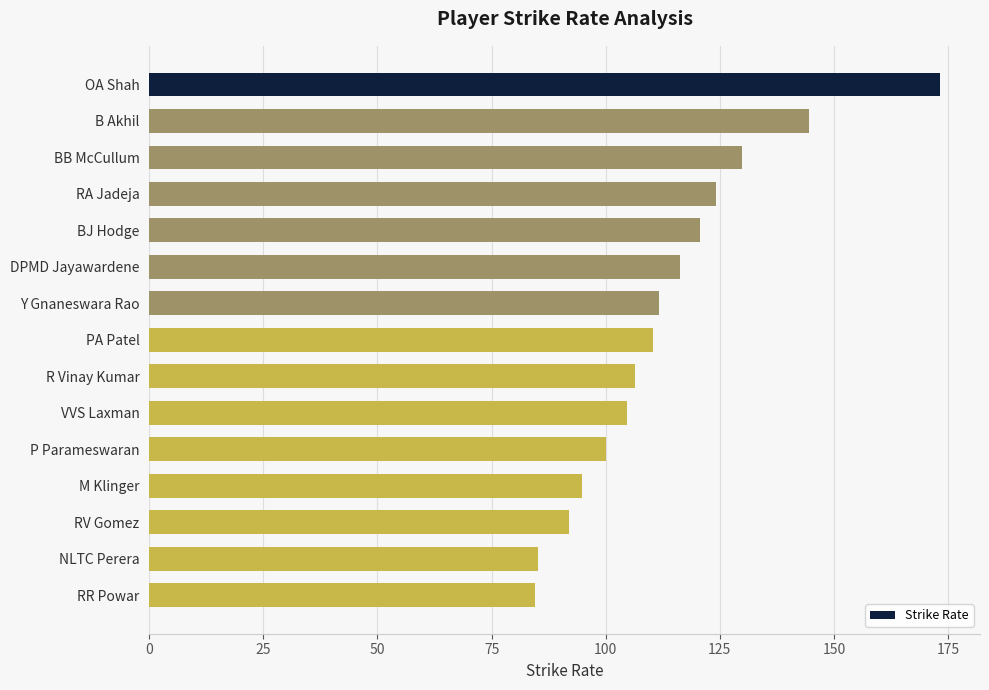

How many bars are there in total?

15